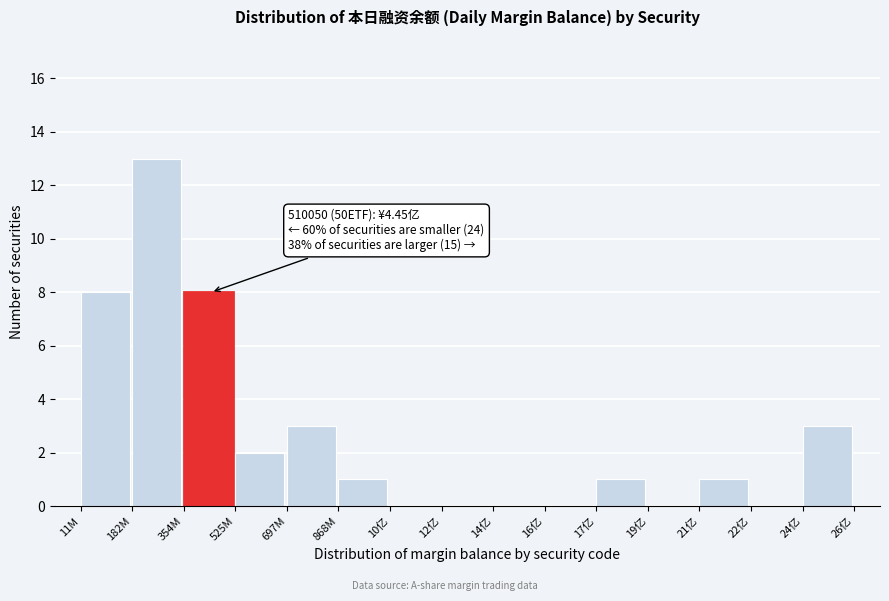

Reading left to right, what are all the values shown in this chart?

11M=8	182M=13	354M=8	525M=2	697M=3	868M=1	10亿=0	12亿=0	14亿=0	16亿=0	17亿=1	19亿=0	21亿=1	22亿=0	24亿=3